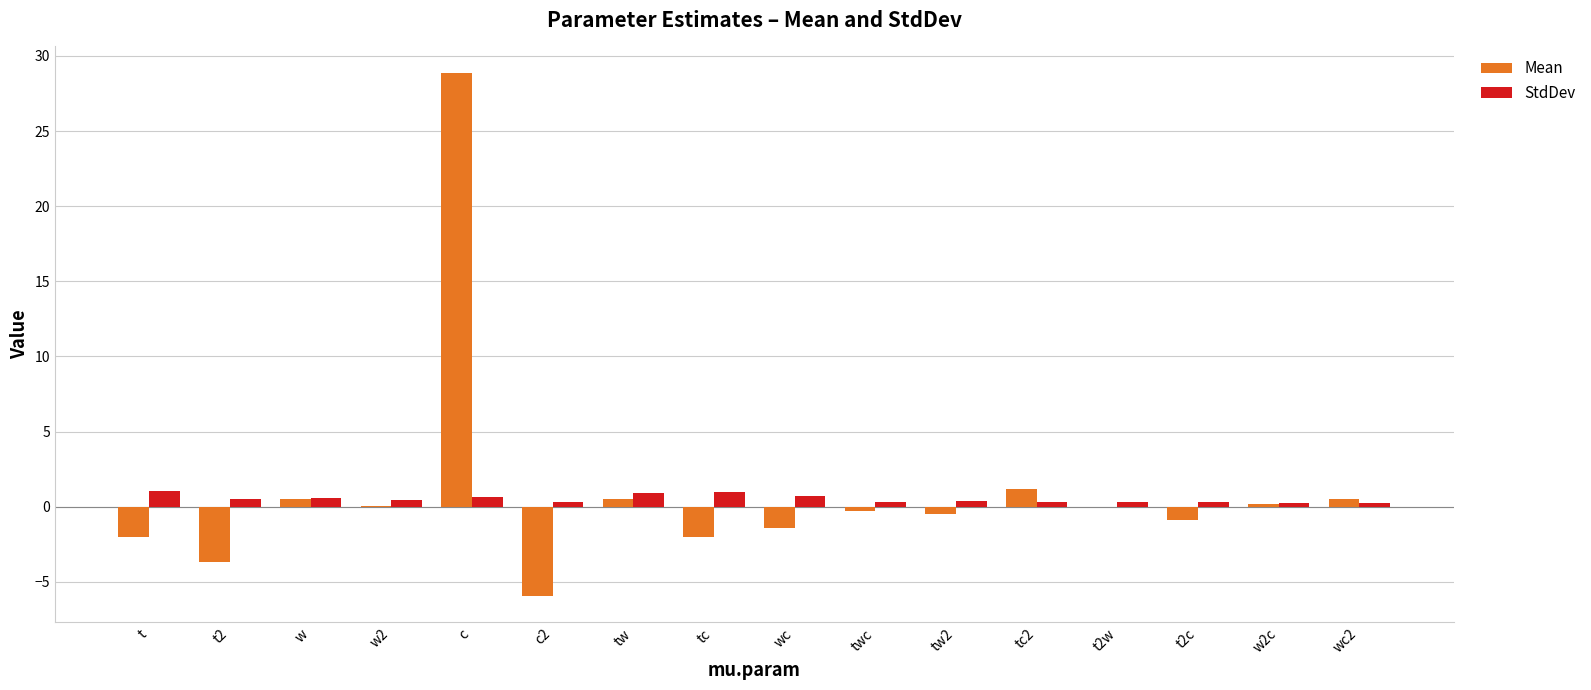

What is the greatest value displayed?

28.9